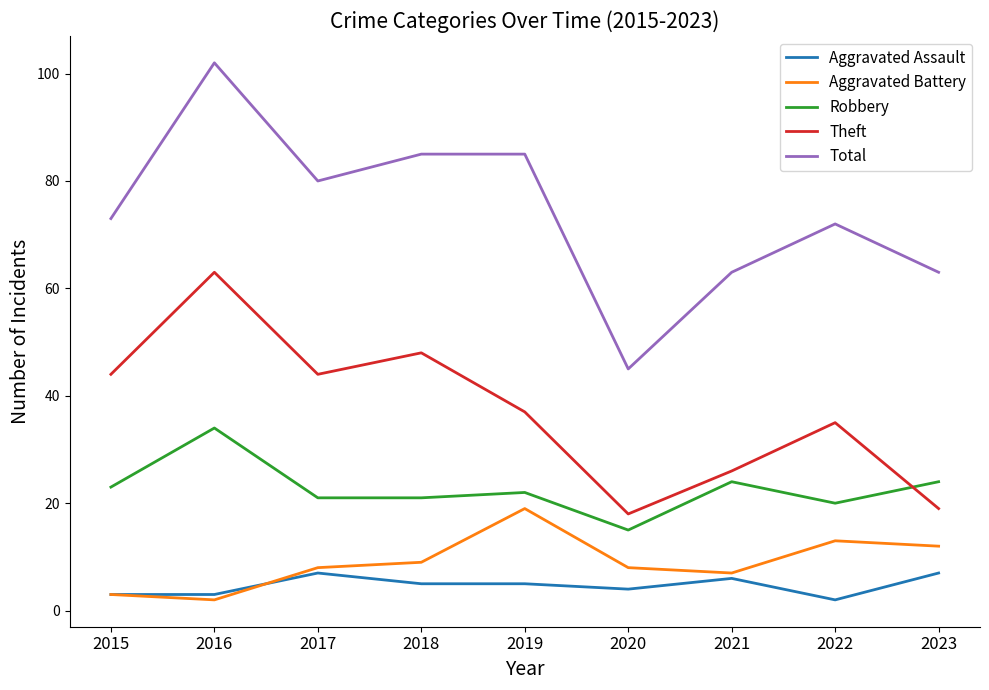

True or false: Robbery and Aggravated Assault intersect in this chart.

False